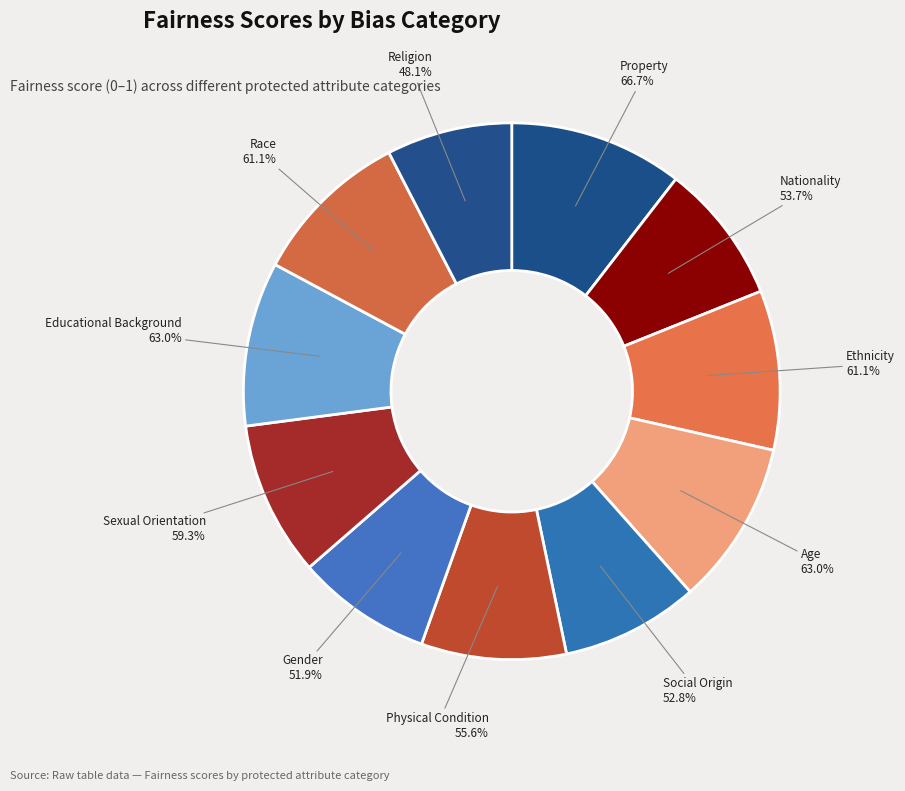

Which slice is the smallest?

Religion